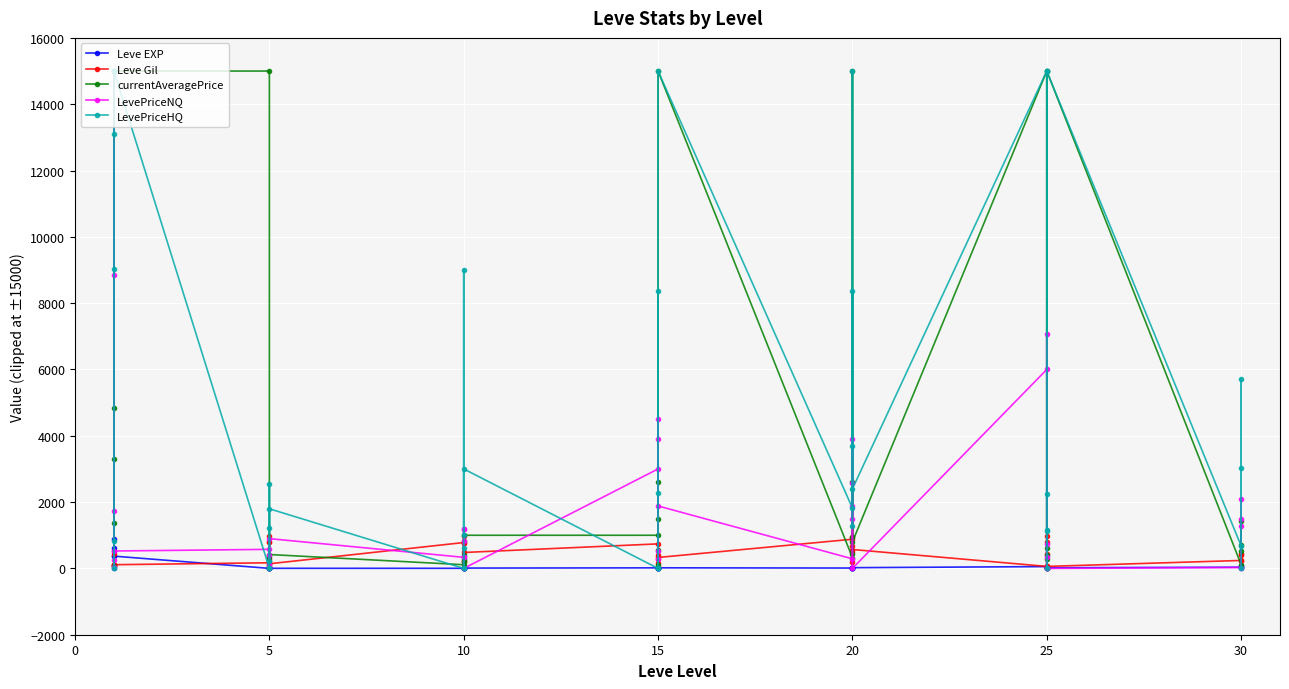

Rank the series at 20 from highest to lowest value.

LevePriceHQ, Leve Gil, currentAveragePrice, LevePriceNQ, Leve EXP